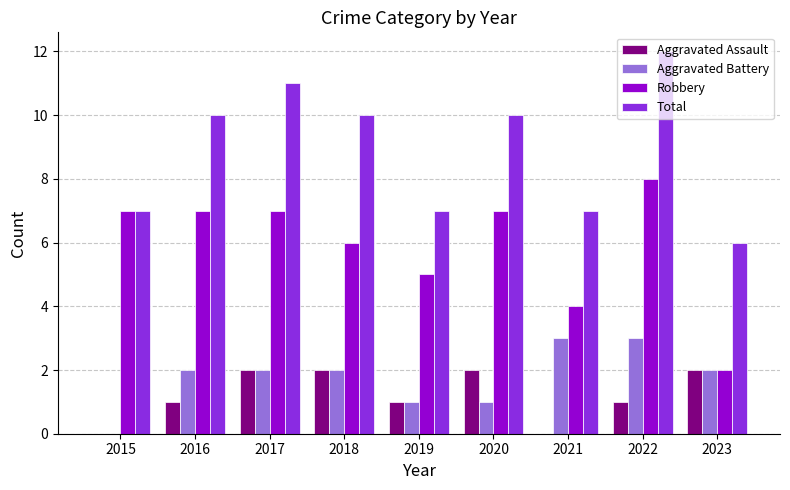

True or false: Aggravated Assault has a value of 2 at 2023.

True